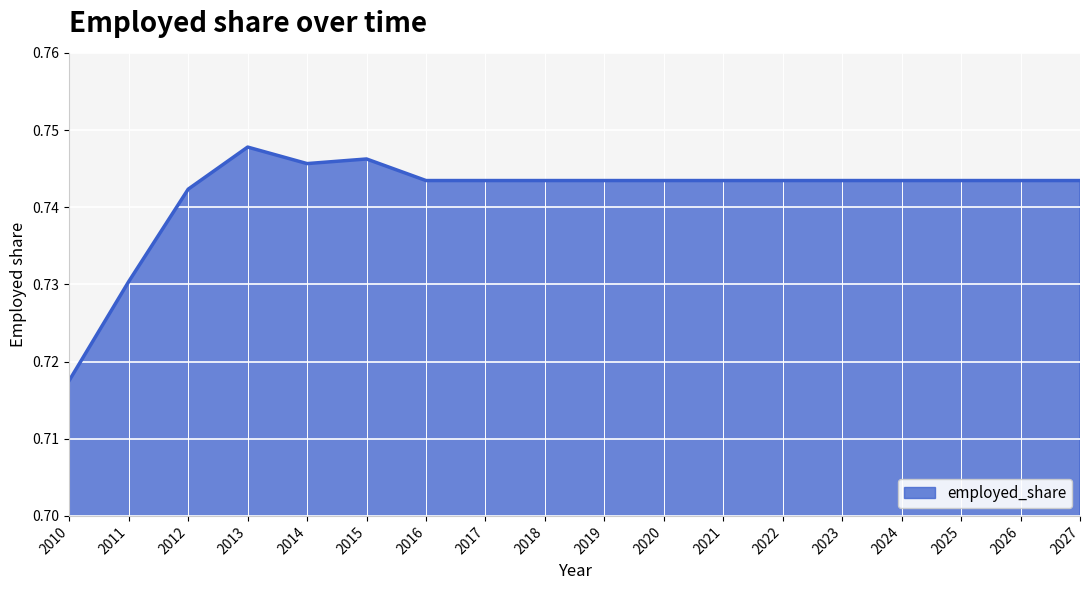

True or false: there are more than 0 points higher than both neighbors.

True